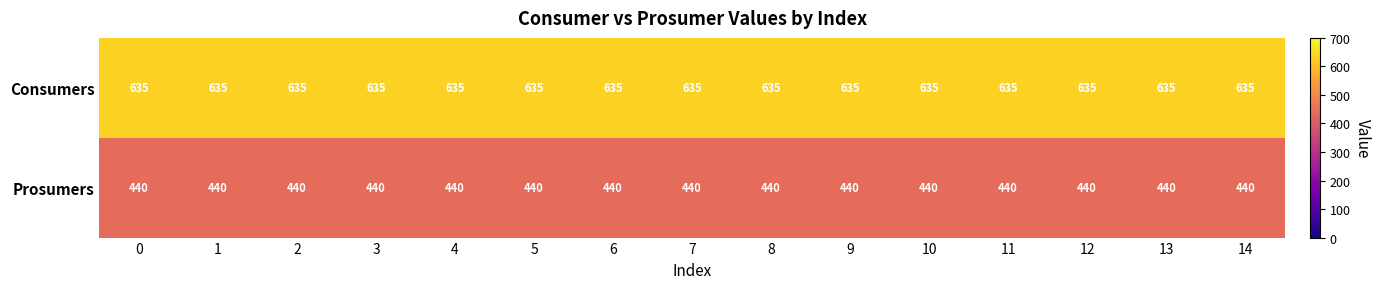

What is the approximate value of Consumers at 13?

635